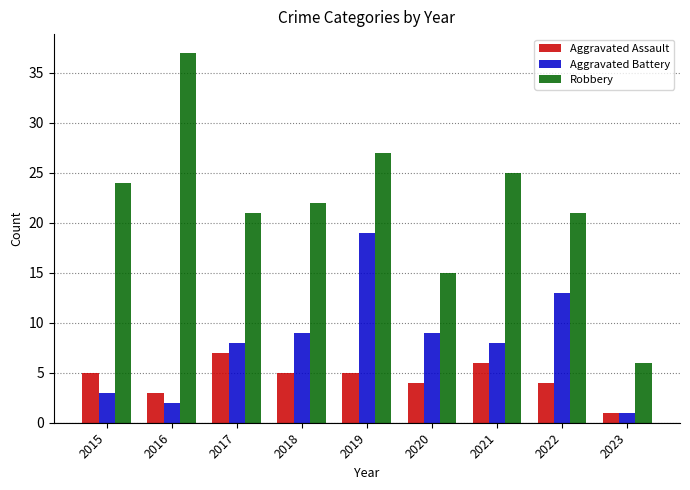

What is the average value of the Aggravated Battery series?

8